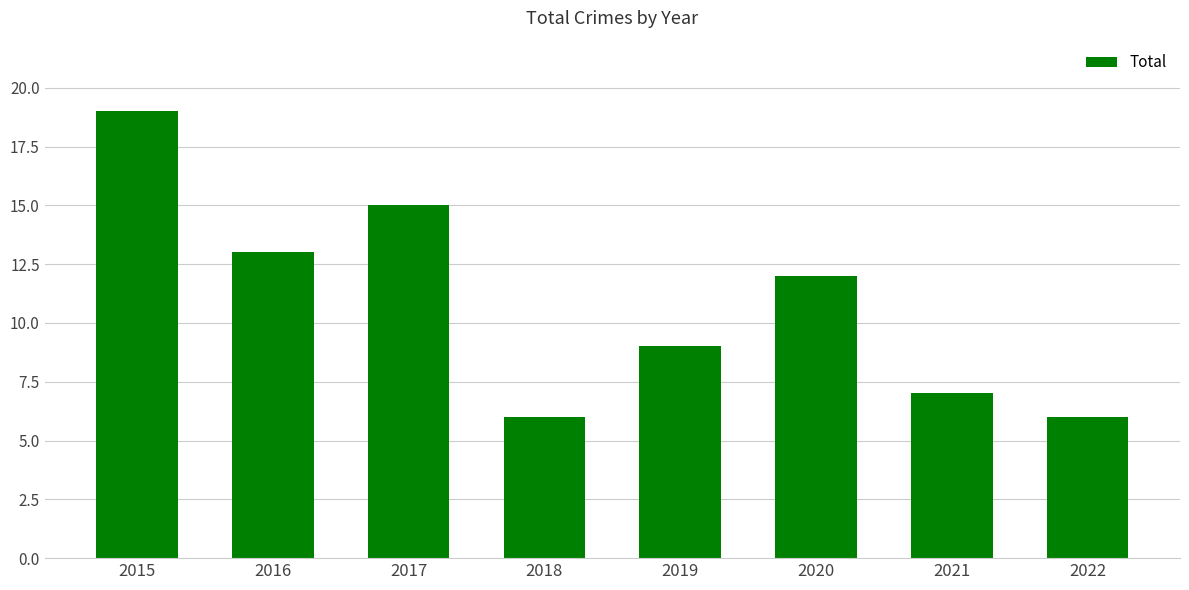

What is the sum of all values?

87